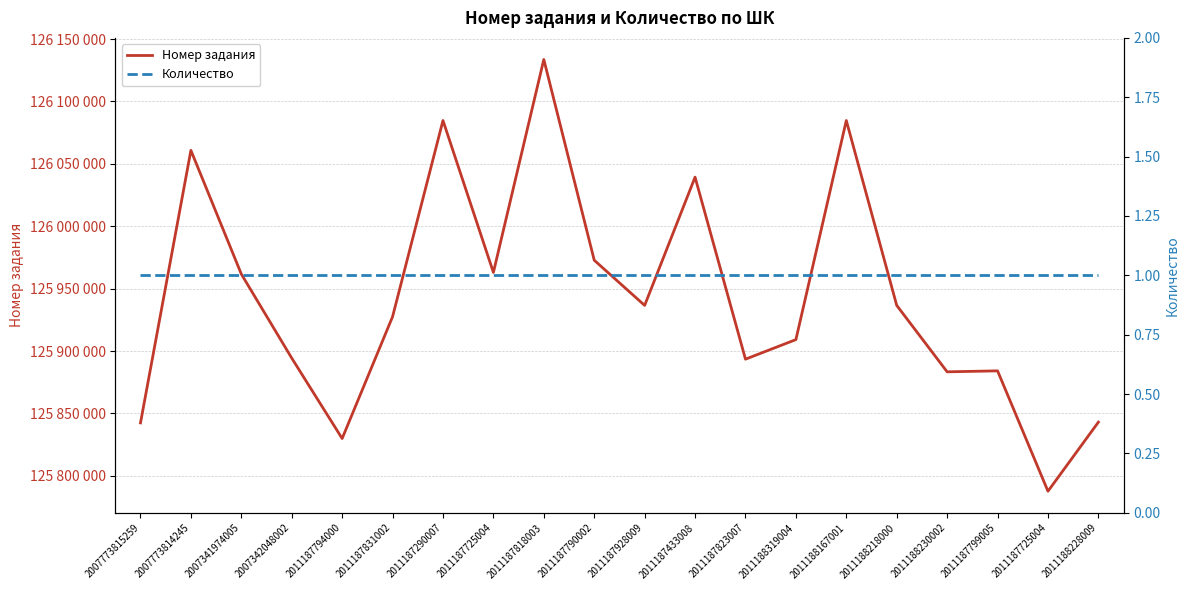

Is the value of Количество at 2011187818003 greater than the value of Номер задания at 2011187433008?

No